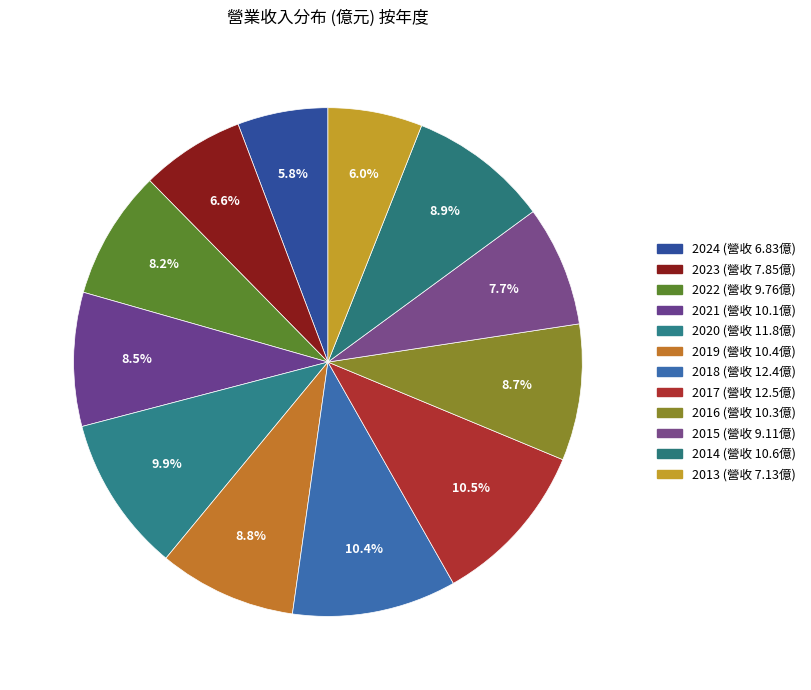

Which slice is the smallest?

2024